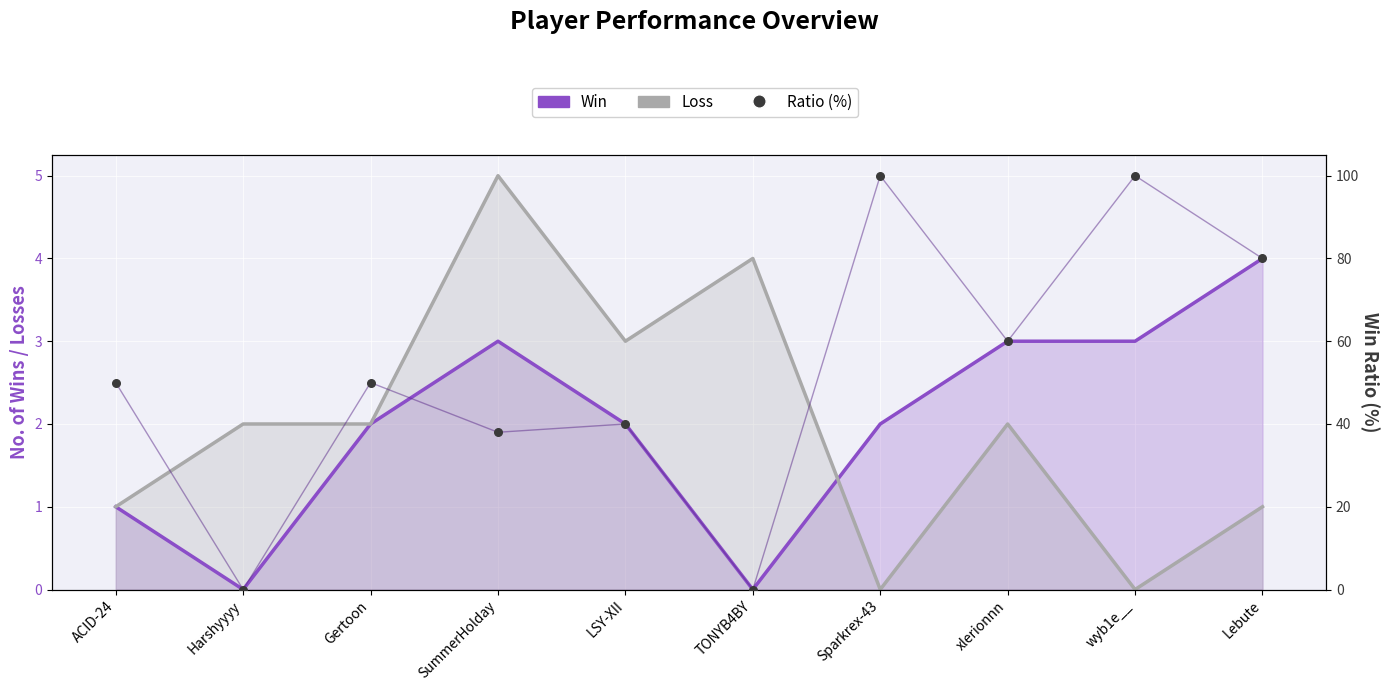

At how many categories does at least one series exceed 37?

8